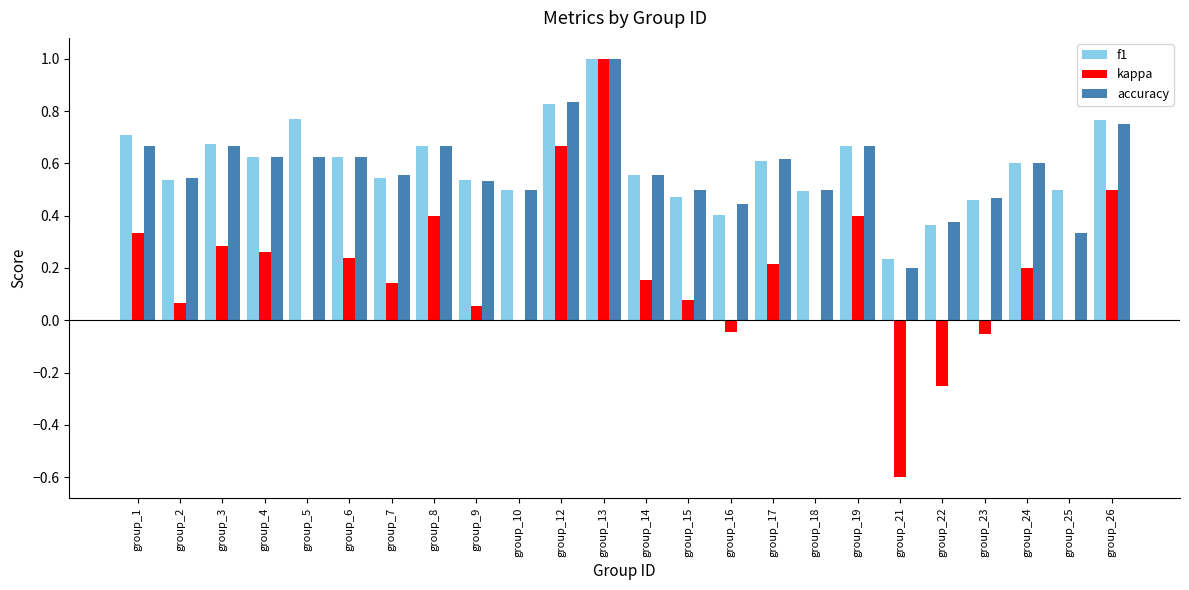

Is the value of f1 at group_5 greater than the value of accuracy at group_19?

Yes